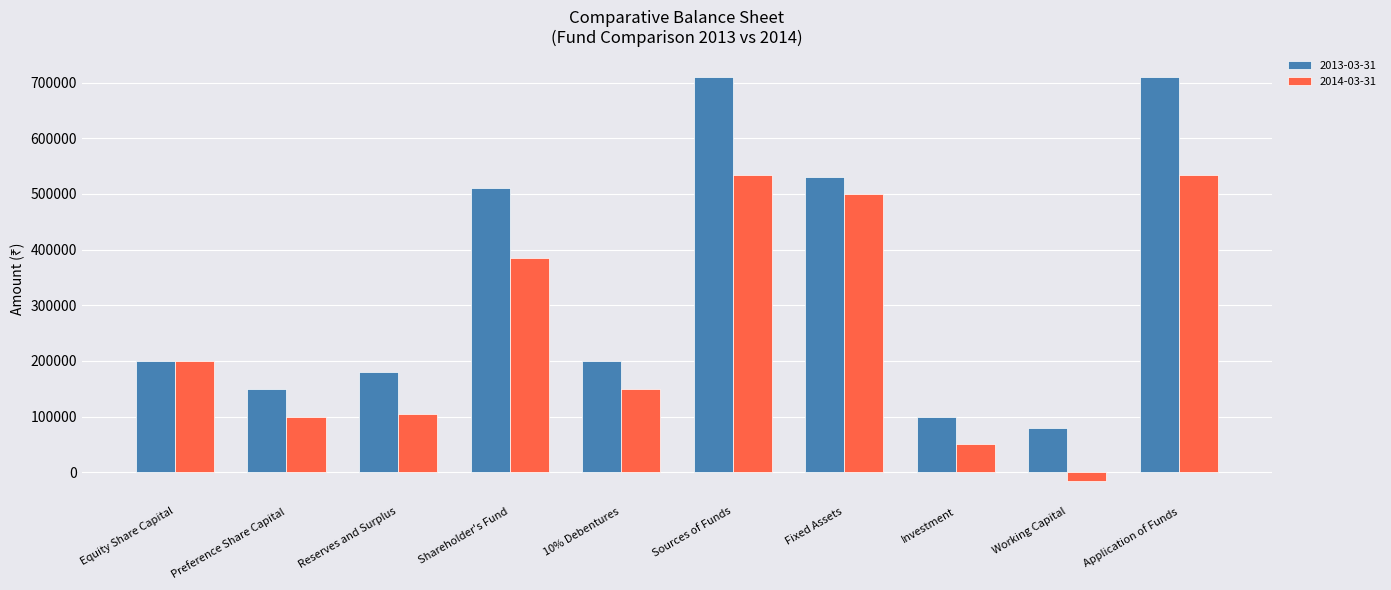

Read the 2013-03-31 value at Fixed Assets, to the nearest 10.

530000